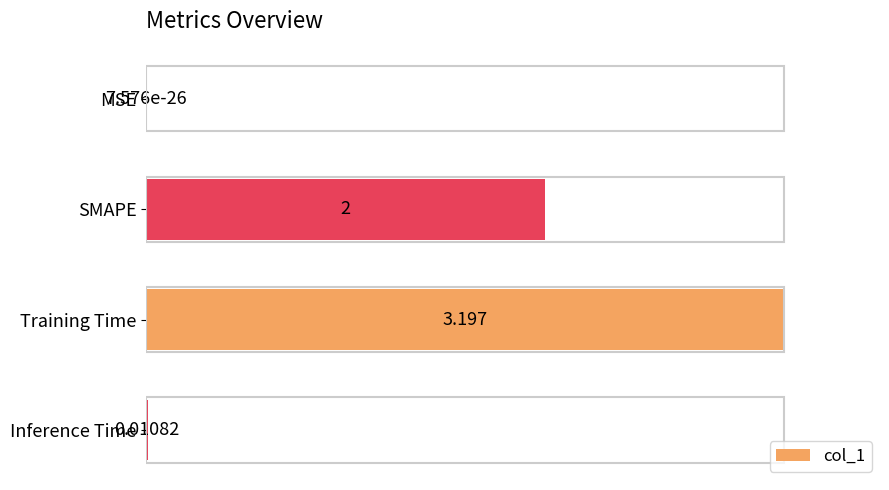

Where is the data nearest to the value 0?

MSE